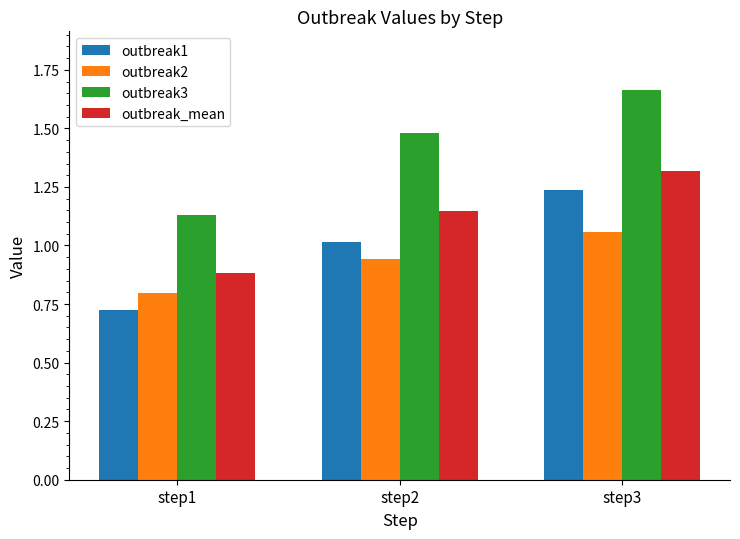

Which series changed the most between step1 and step3?

outbreak3